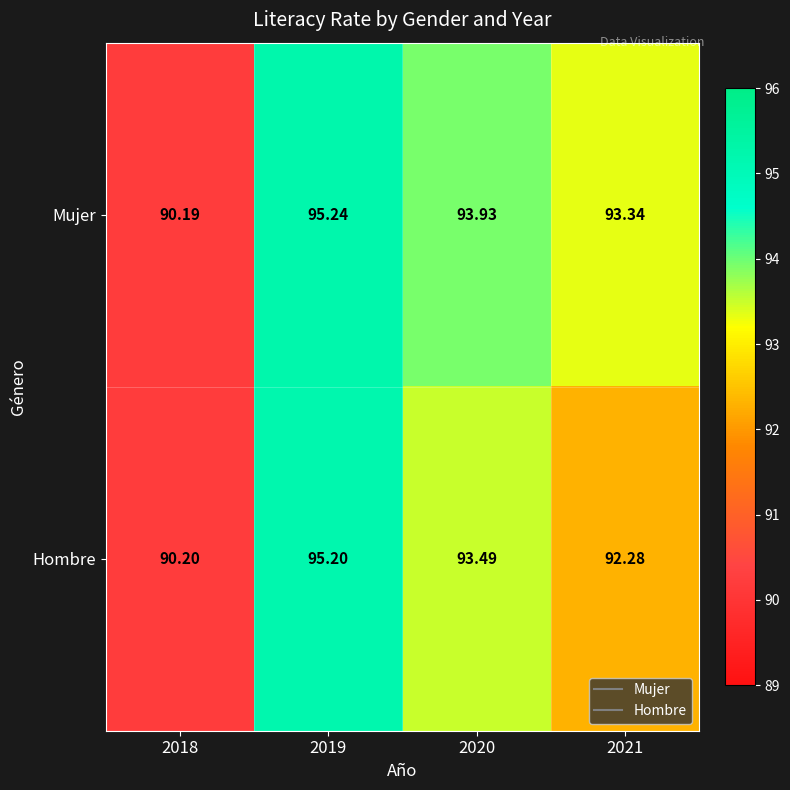

List the series in order of their overall mean, highest first.

Mujer, Hombre